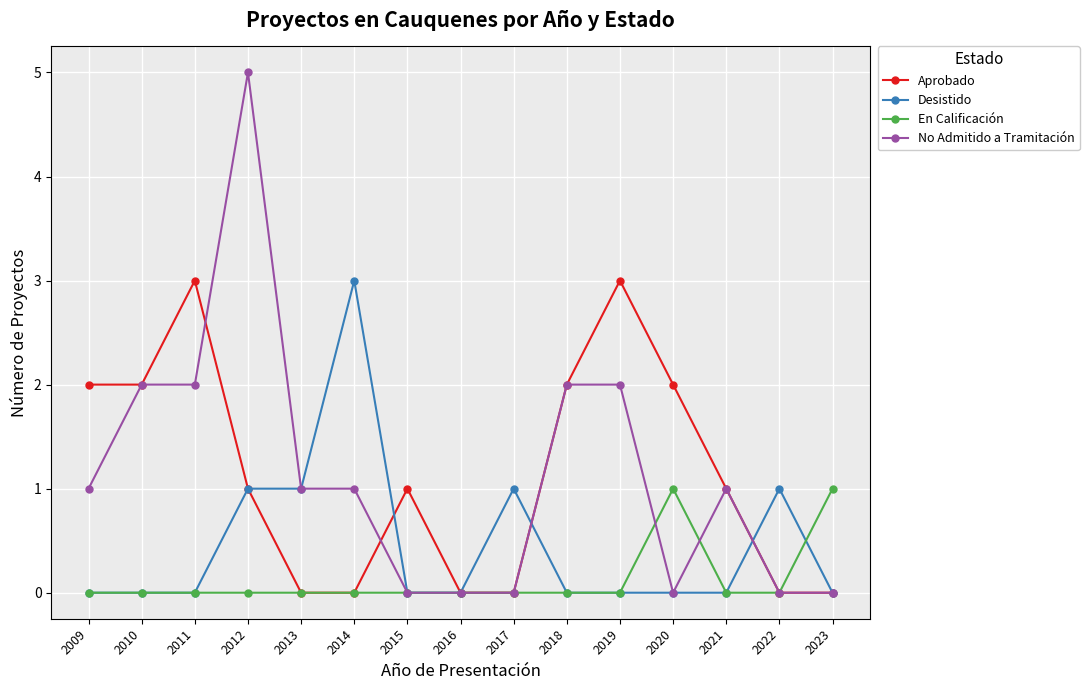

Is the value of Desistido at 2020 greater than the value of Aprobado at 2023?

No